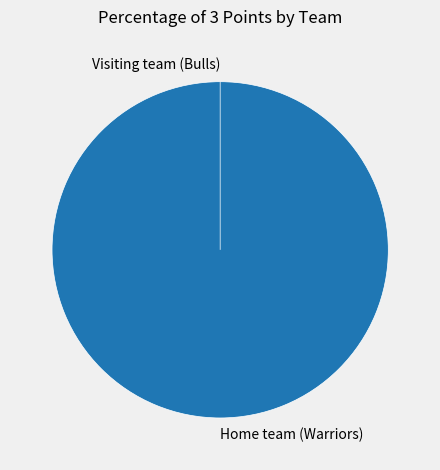

To the nearest percent, what is the difference between the largest and smallest slice percentages?

100%